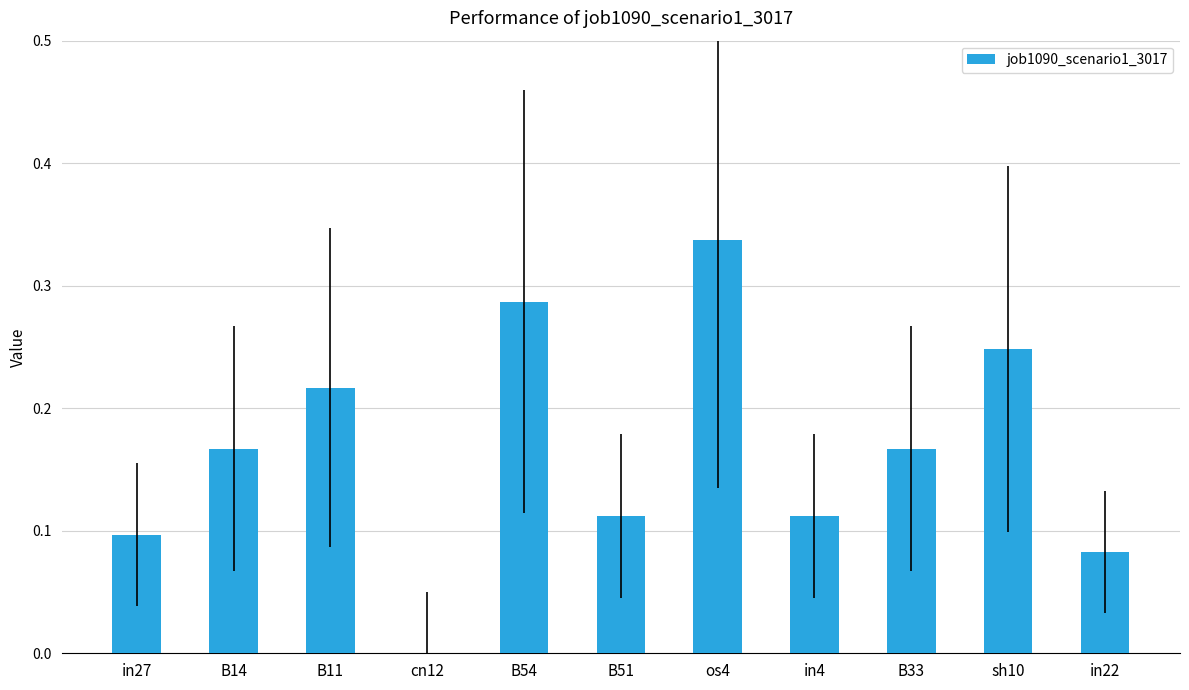

What is the sum of the values at in4 and os4?

0.4